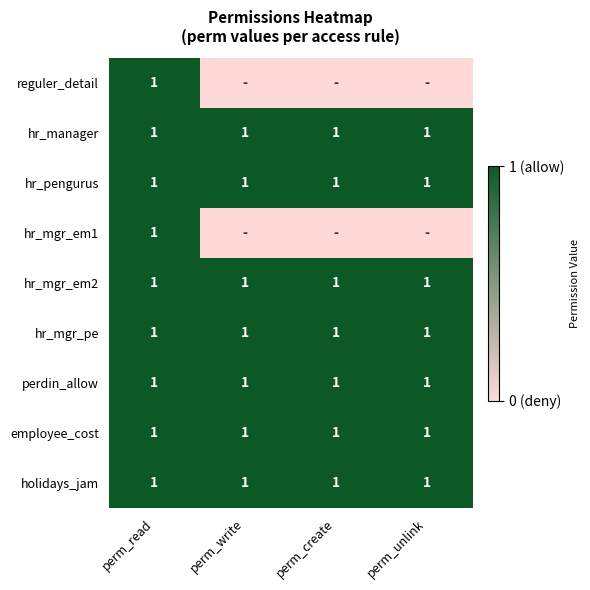

Is it true that hr_mgr_em2 equals 1 at perm_create?

True